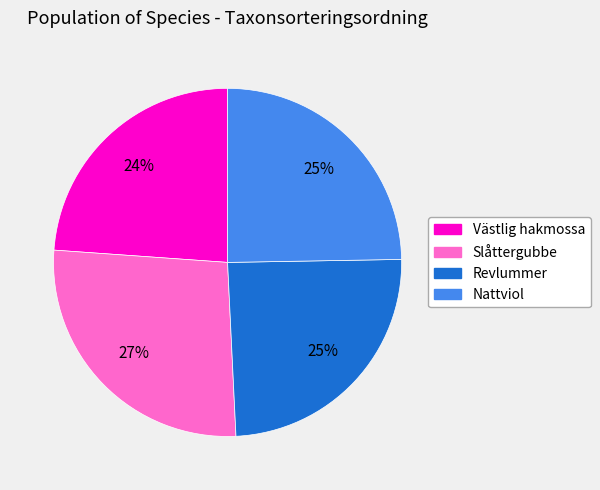

Is there a majority slice in this chart?

No